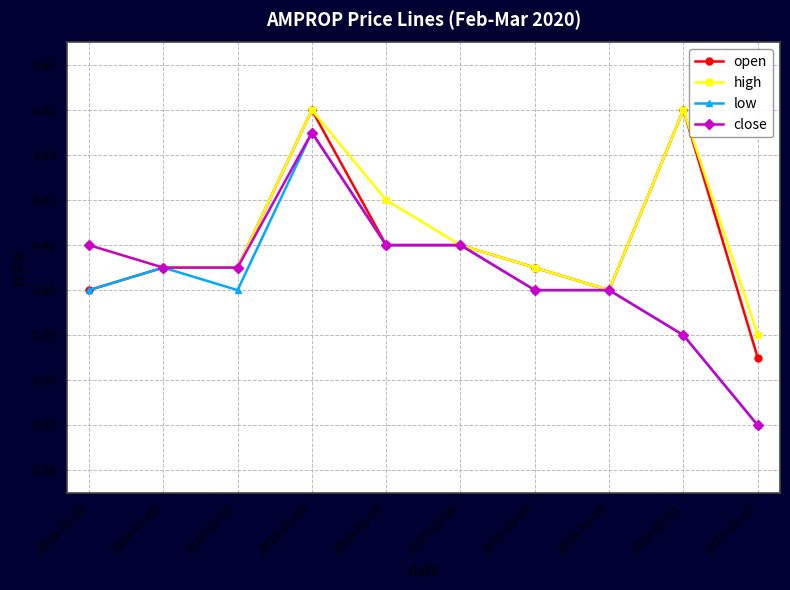

How many high values are between 0 and 1?

10